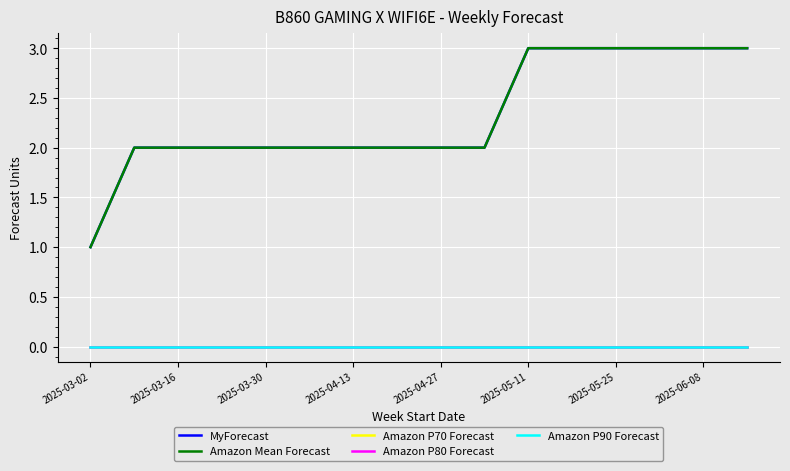

Does the chart display data point markers on the line(s)?

No